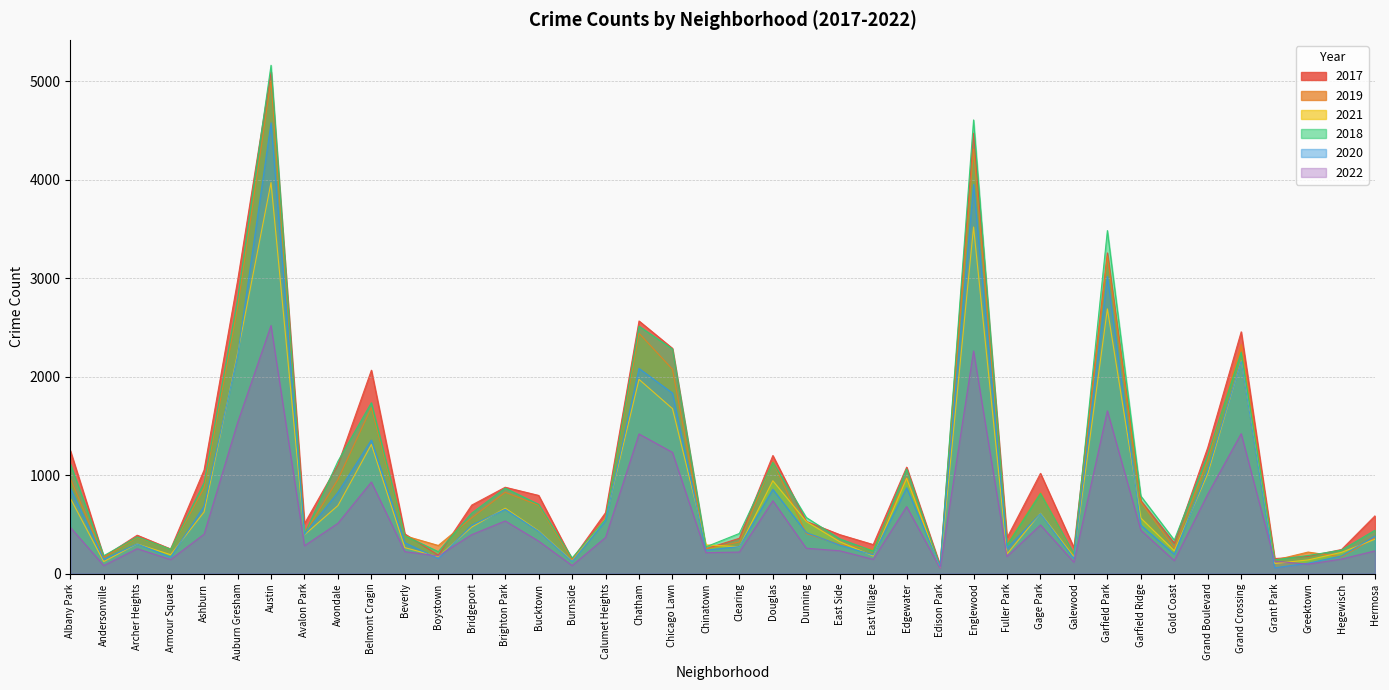

Does the chart display data point markers on the line(s)?

No